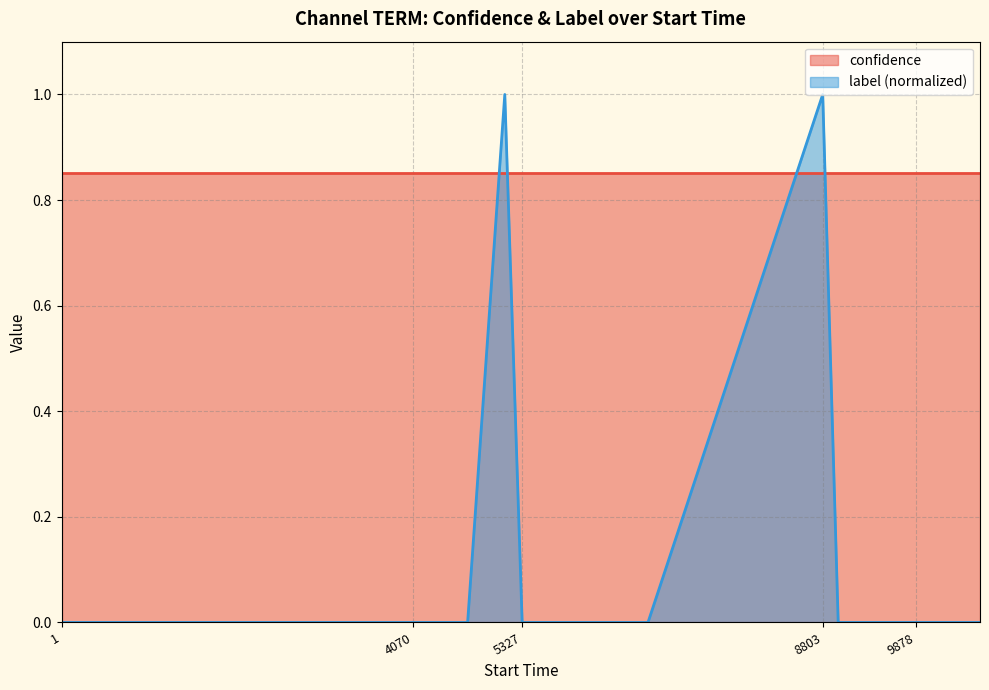

How many positive values are there?

2